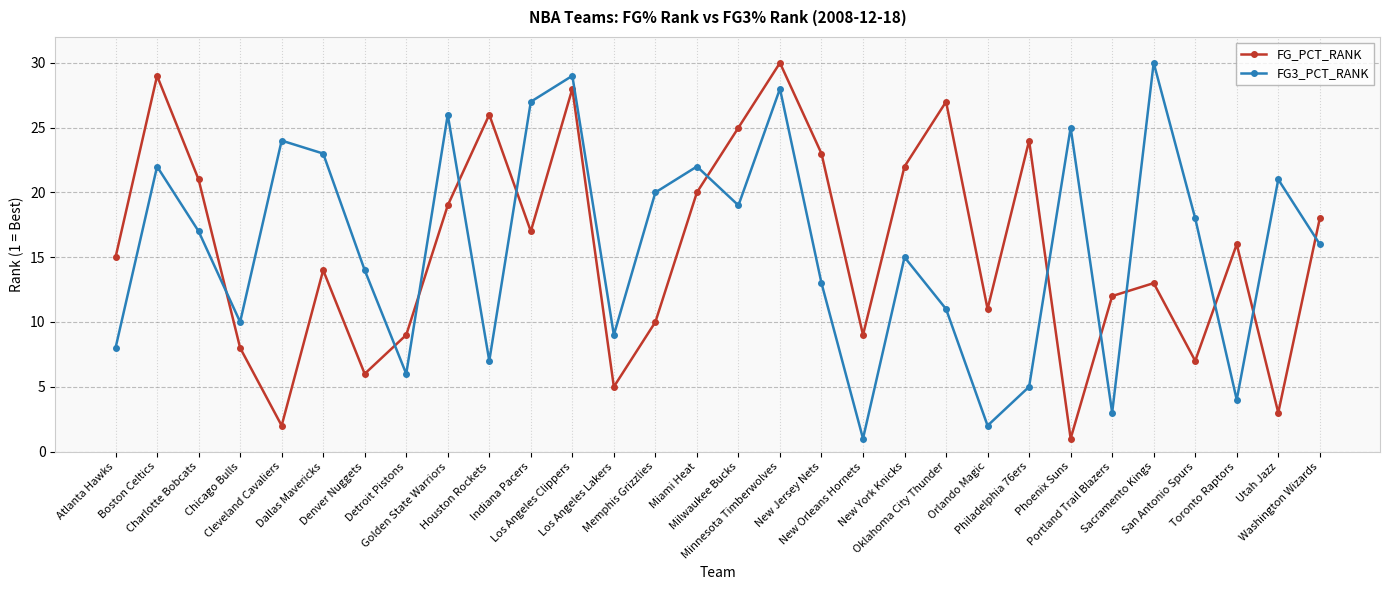

Is the value of FG_PCT_RANK at Washington Wizards greater than the value of FG3_PCT_RANK at Philadelphia 76ers?

Yes